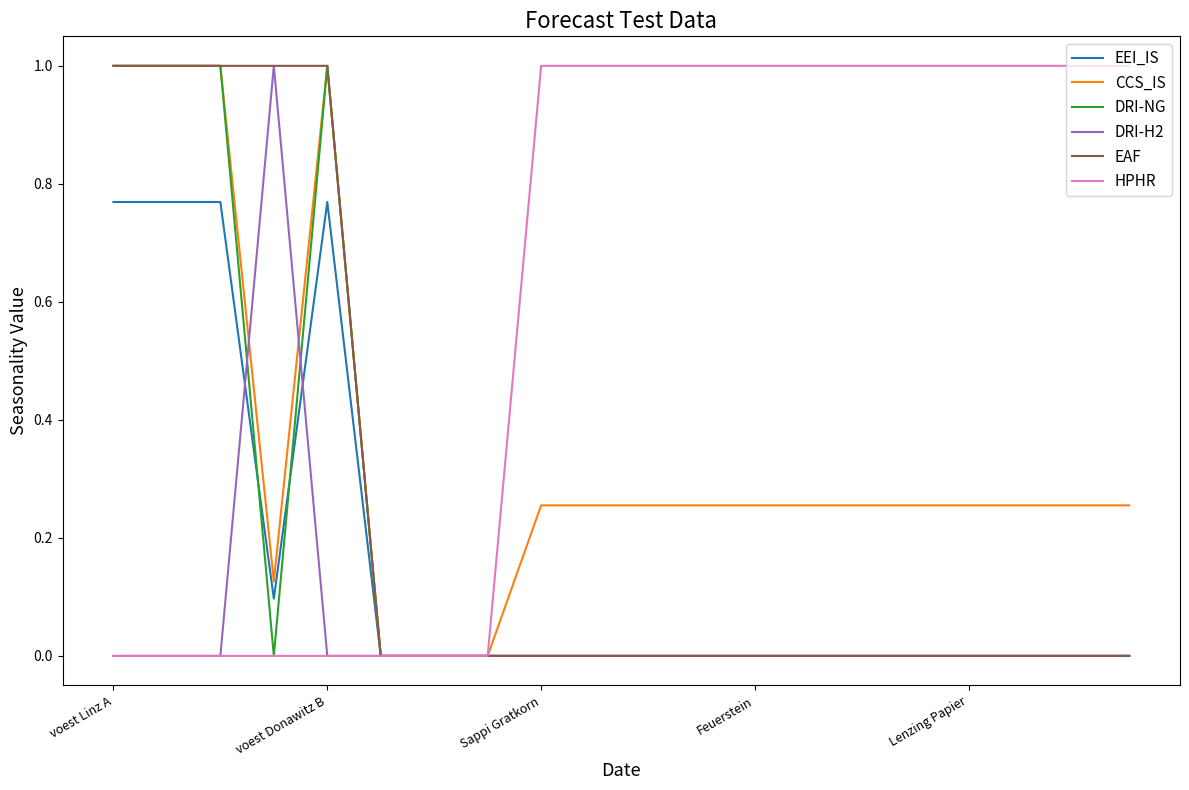

How many lines are shown in the chart?

6